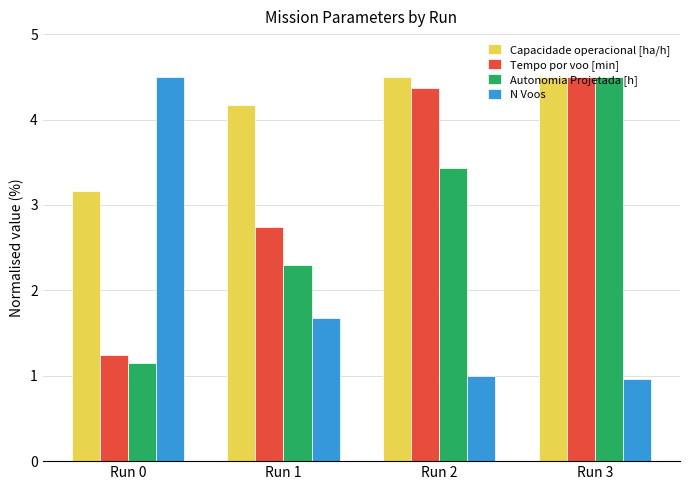

Read the Autonomia Projetada [h] value at Run 3.

4.5